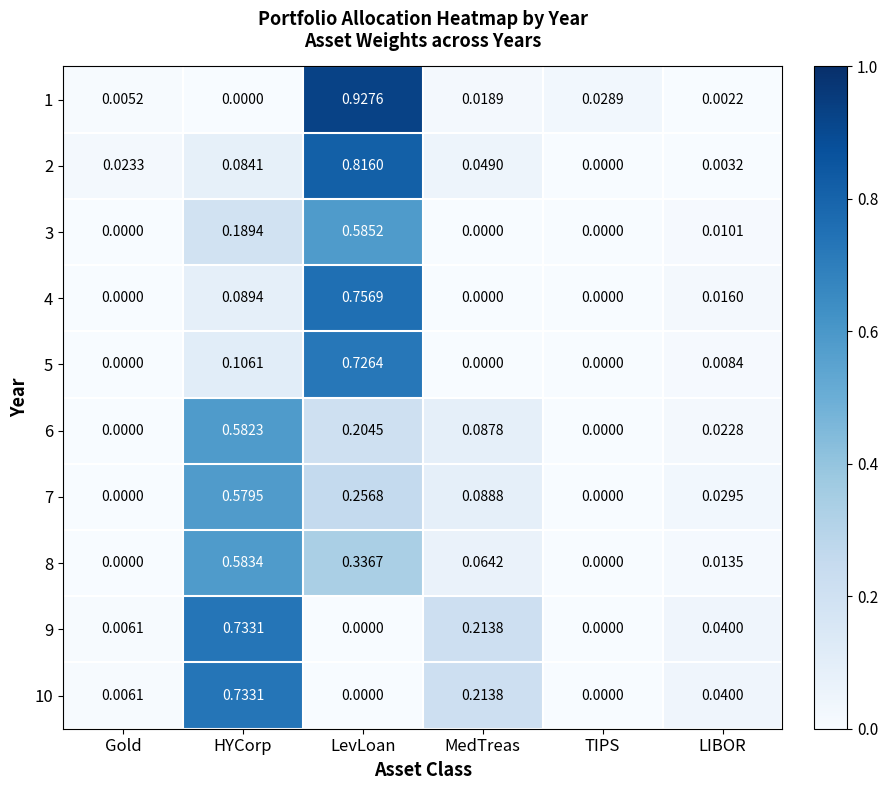

List the labels in order of 1 value, largest first.

LevLoan, TIPS, MedTreas, Gold, LIBOR, HYCorp